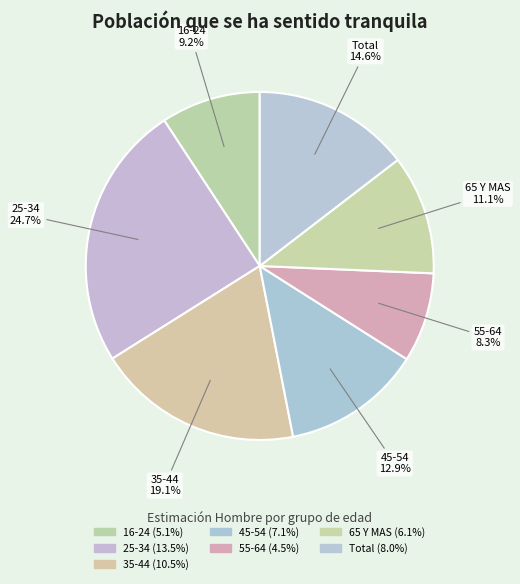

Is it true that 25-34 is 25% of the pie?

True